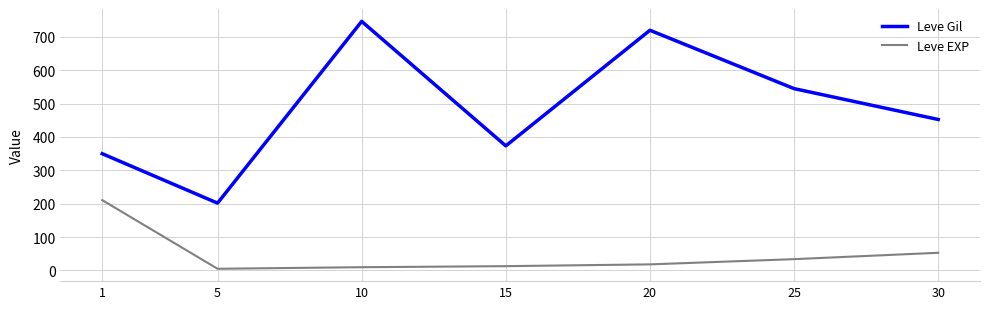

At which category is the sum across all series the highest?

10